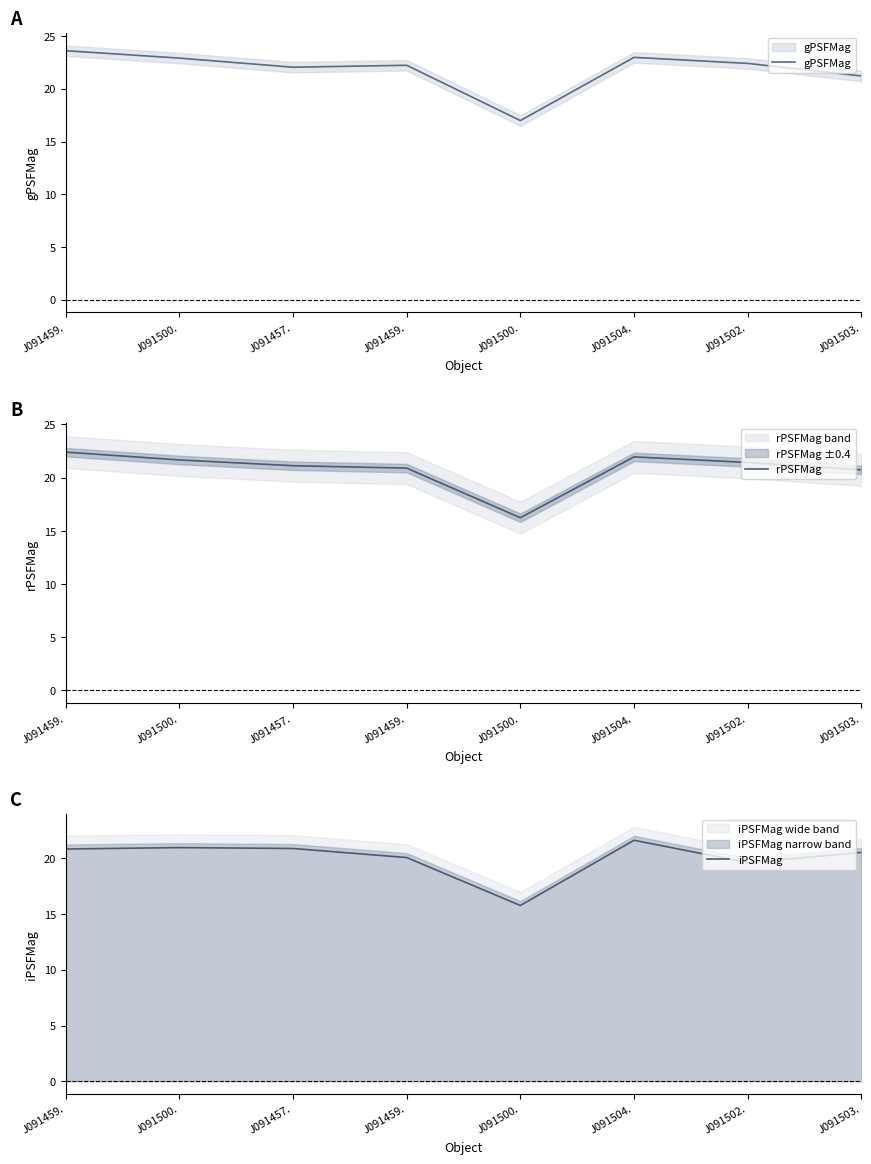

What is the smallest value displayed?

15.8